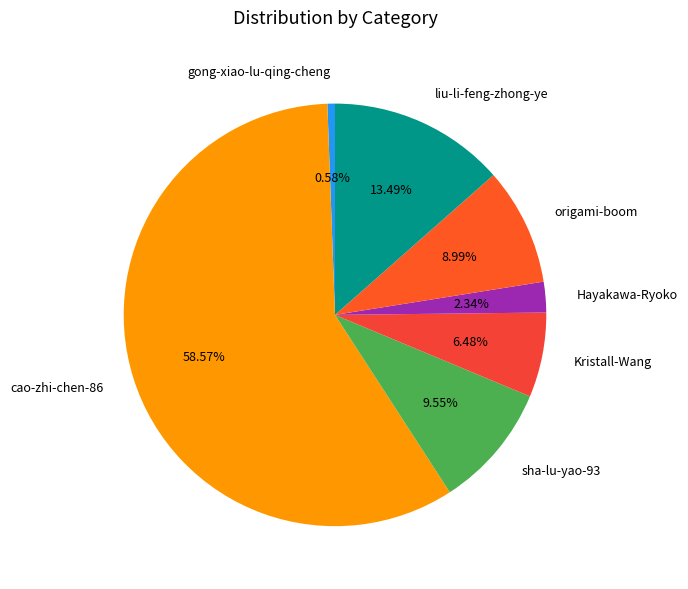

How many slices are in this pie chart?

7